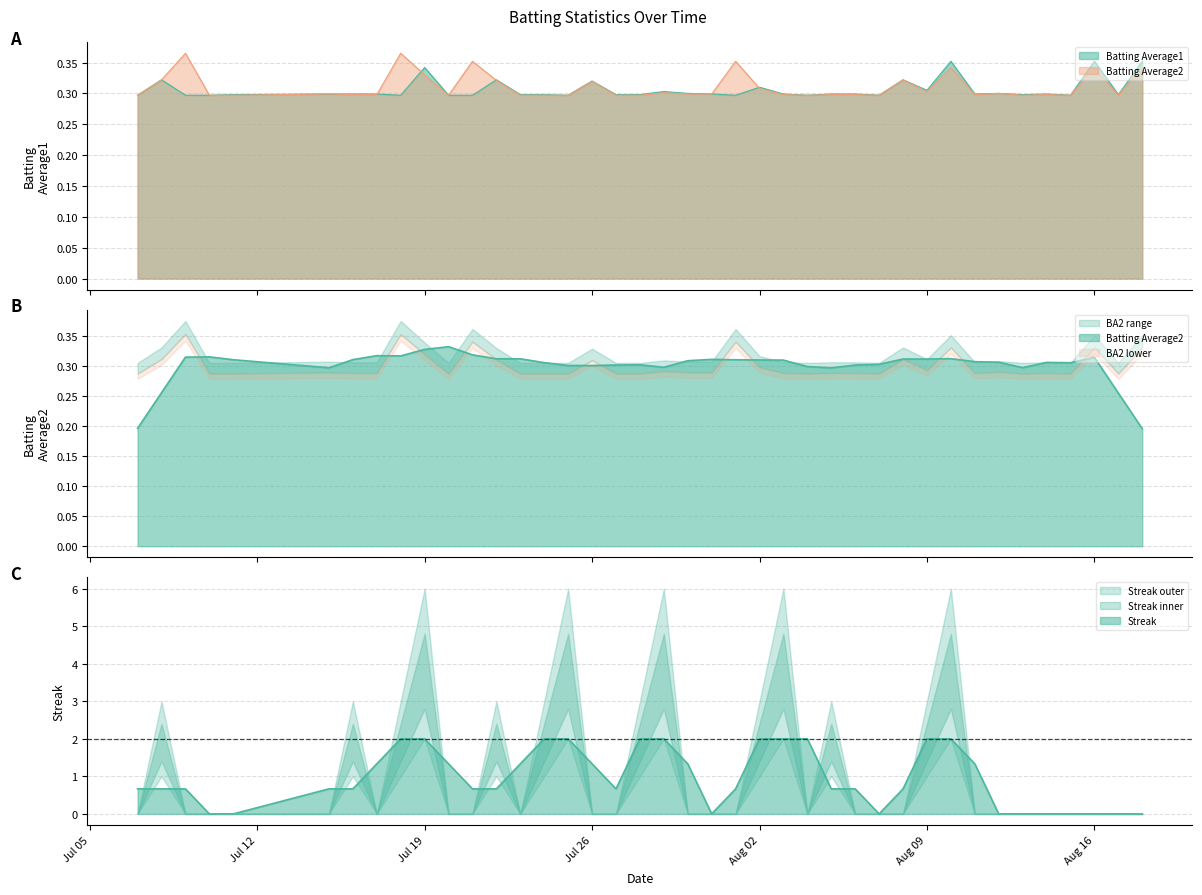

What is the value of the Batting Average1 point at the 8th from the left?

0.3